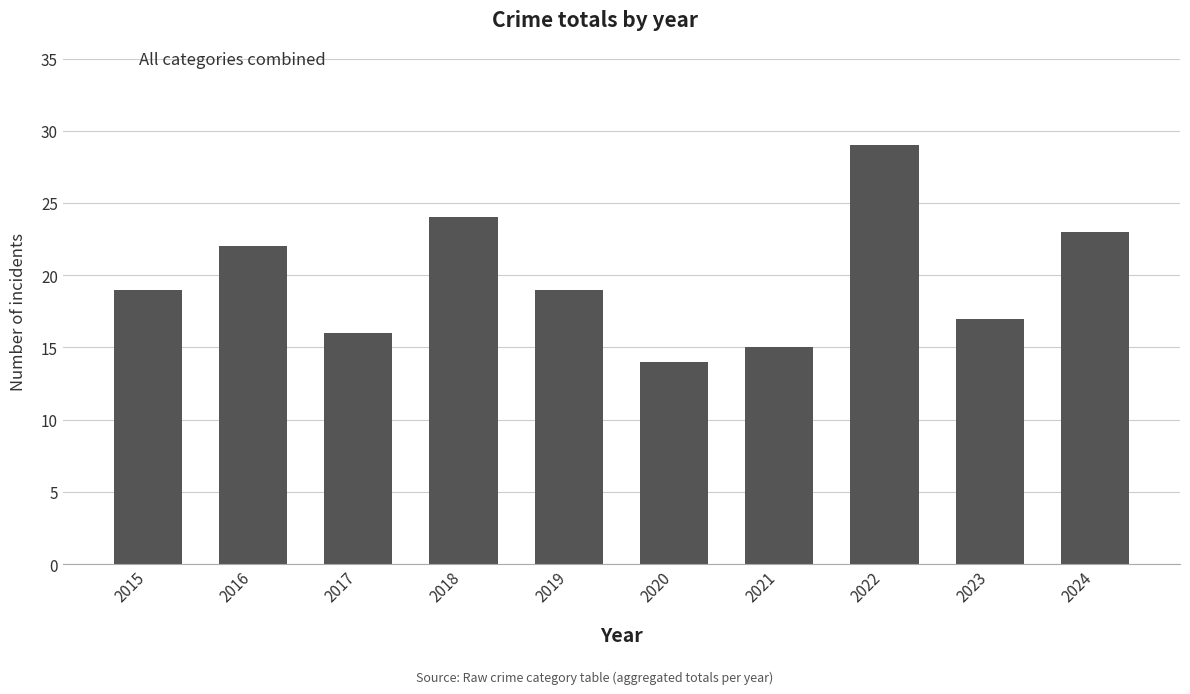

Reading left to right, what are all the values shown in this chart?

2015=19	2016=22	2017=16	2018=24	2019=19	2020=14	2021=15	2022=29	2023=17	2024=23